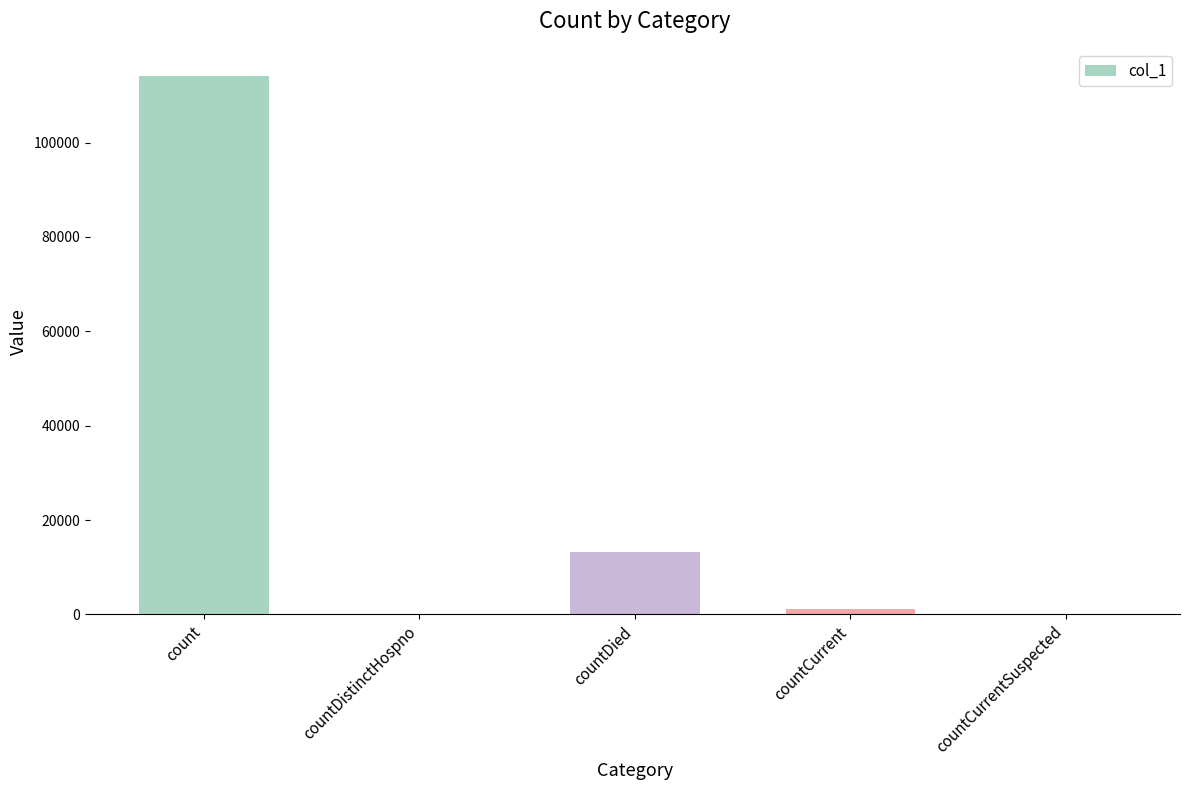

Is it true that the value at countCurrentSuspected is 0?

True